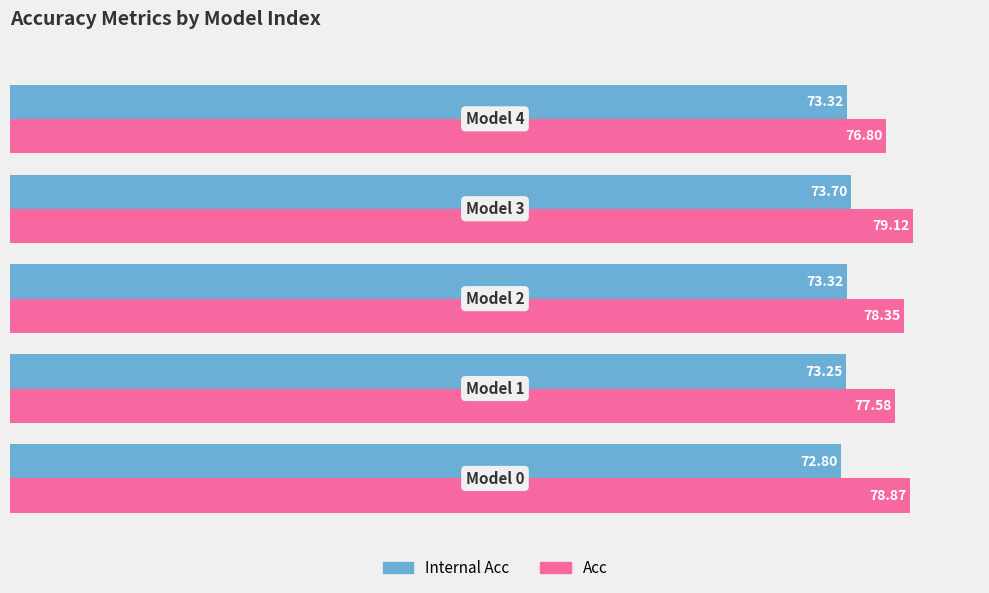

At which category is the sum across all series the highest?

3